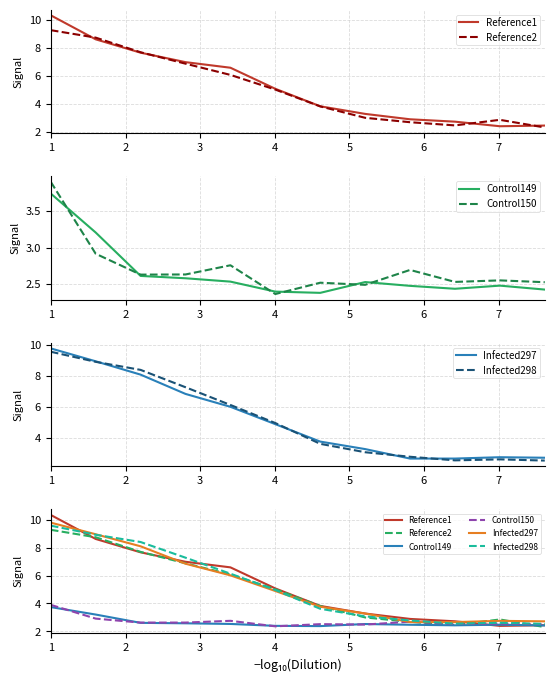

What is the difference between the maximum and minimum values in the Infected298 series?

7.0